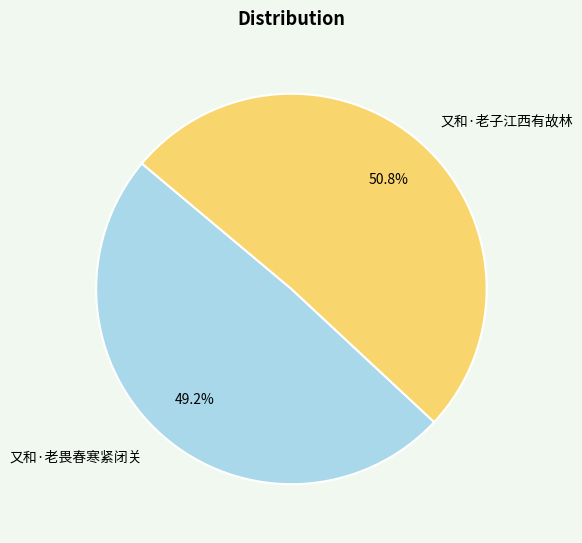

Does 又和·老子江西有故林 account for over 50% of the chart?

Yes